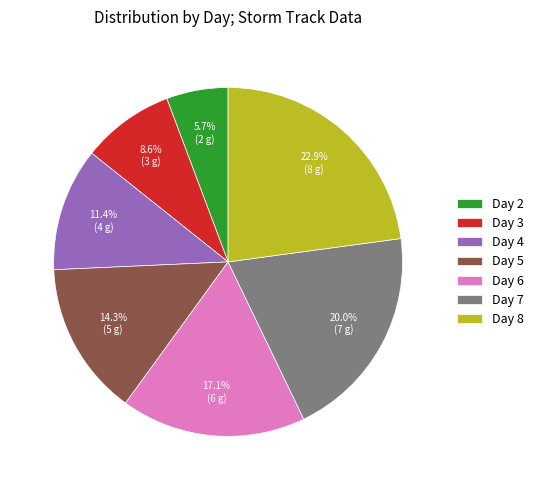

Is there a majority slice in this chart?

No